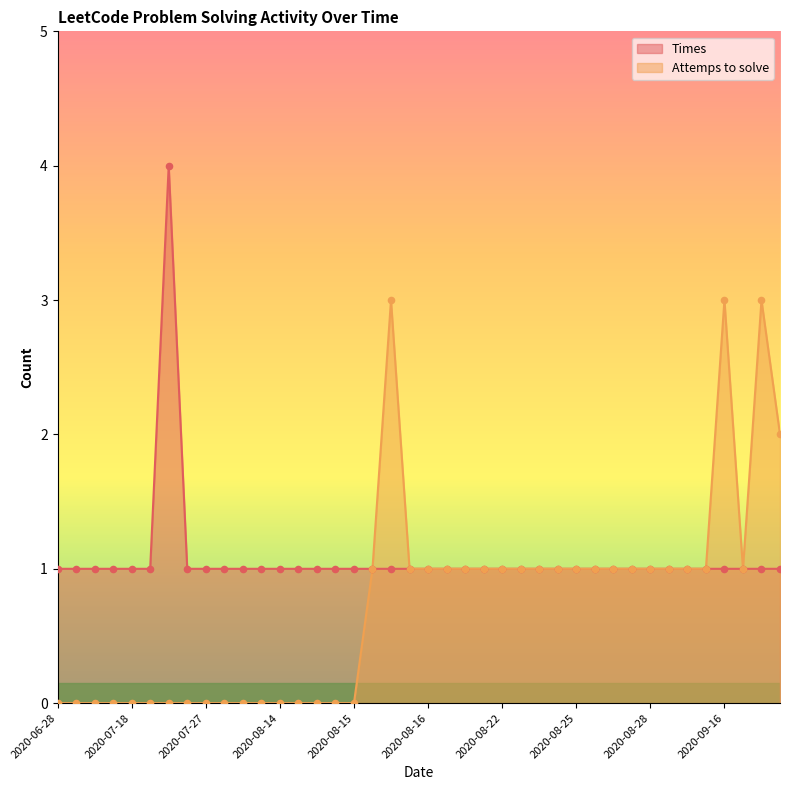

At how many categories does at least one series exceed 3?

1